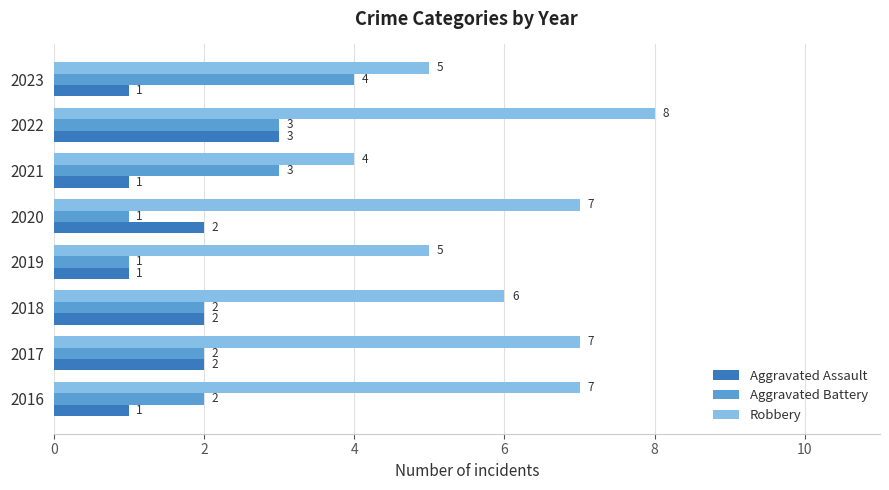

Which series has the largest range (max minus min)?

Robbery